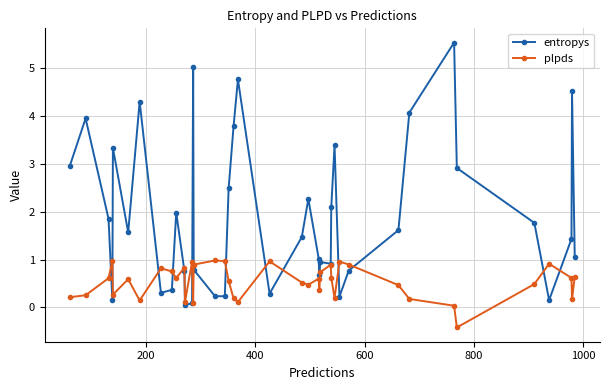

True or false: entropys has more than 1 interior local peaks.

True